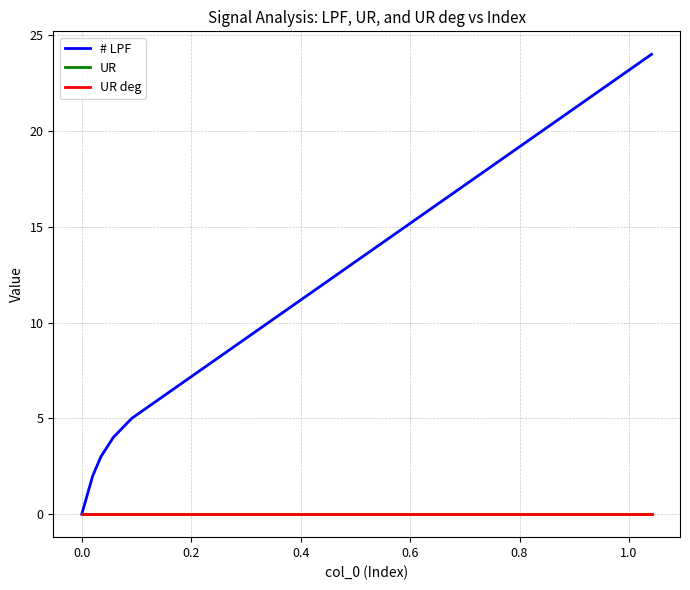

Which series has the largest total across all categories?

# LPF